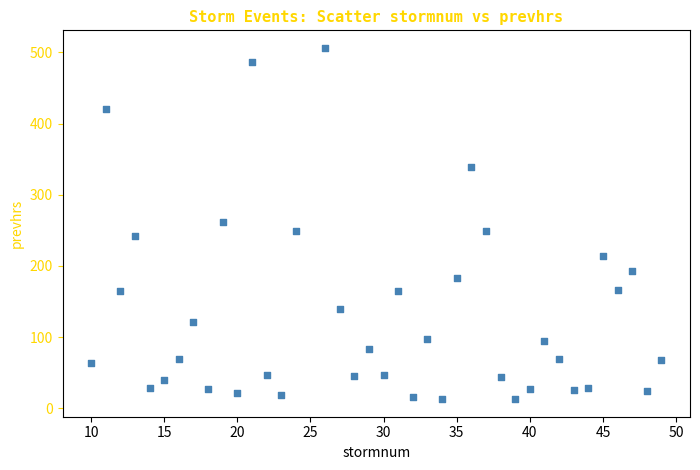

What is the range of X values (max minus min)?

39.0